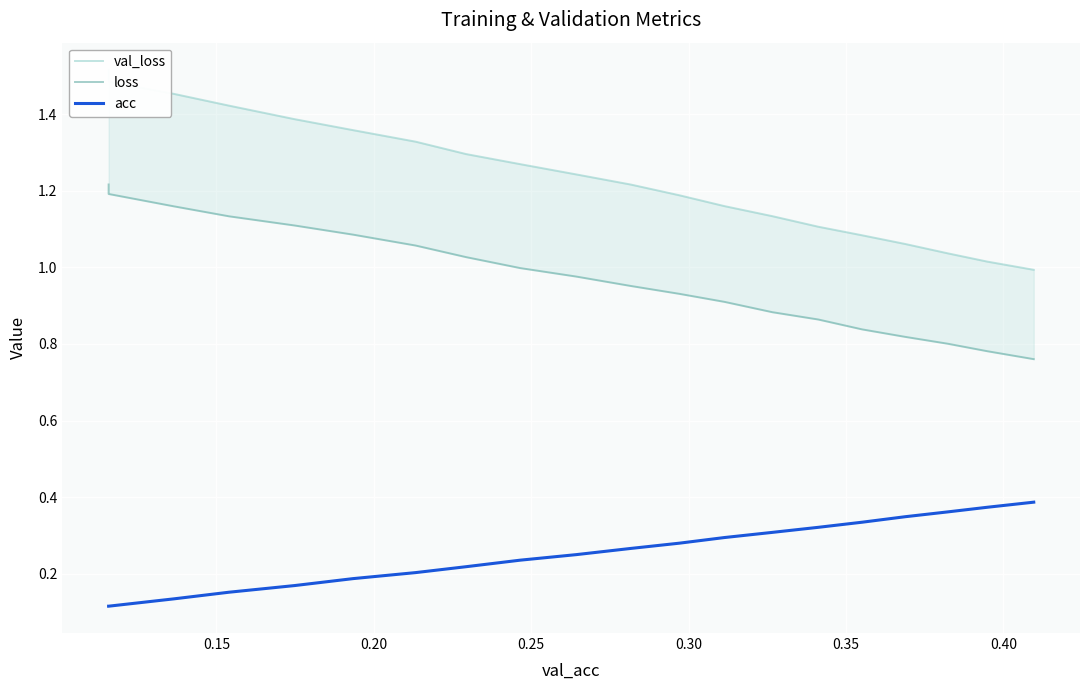

True or false: loss and acc cross at least once.

False